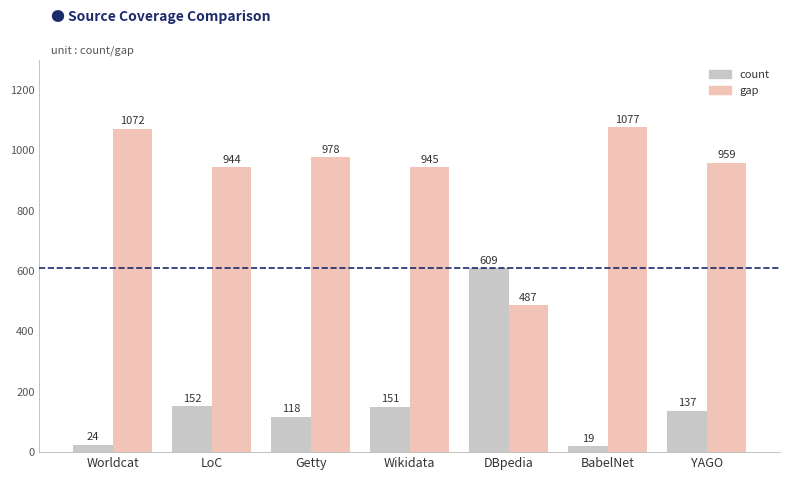

What is the lowest value of the count series?

19